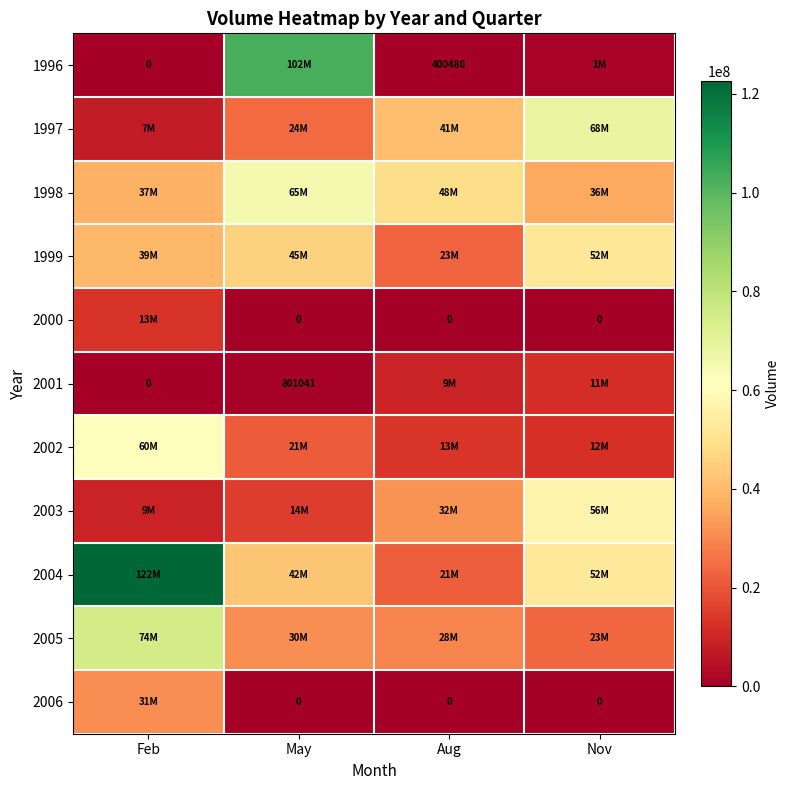

The 2001 series shows 465386 at May. True or false?

False